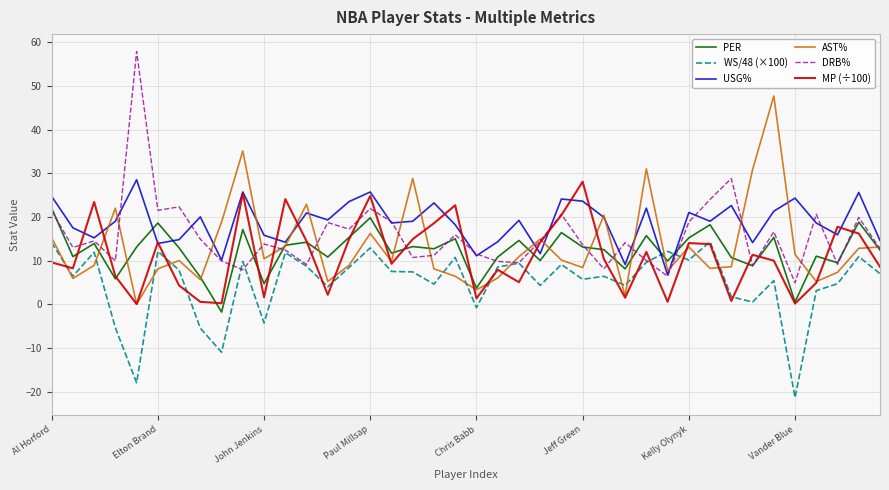

Which series has the widest spread of values?

DRB%